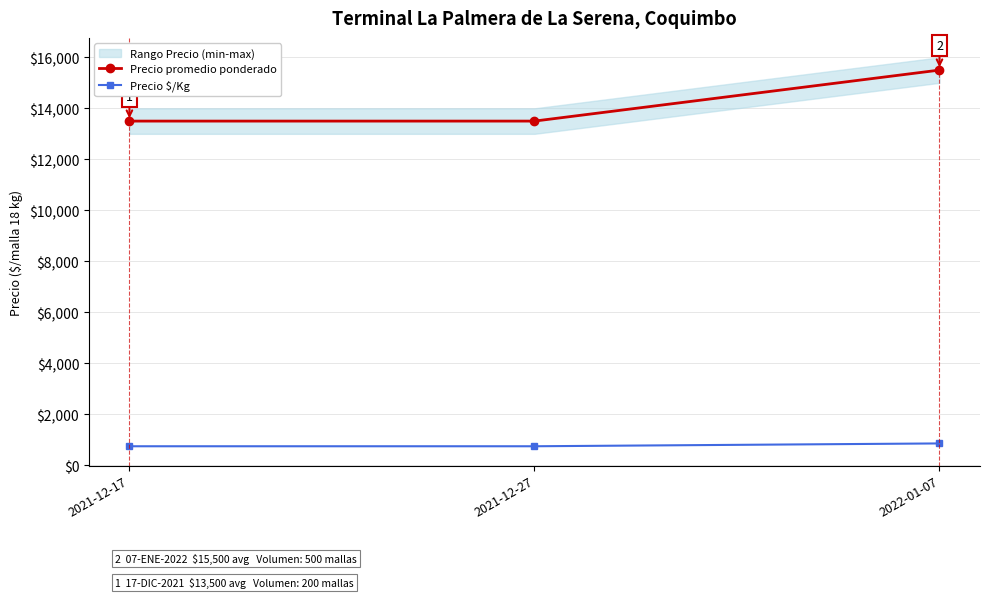

What is the value of the Precio promedio ponderado point at the 2nd from the left?

13500